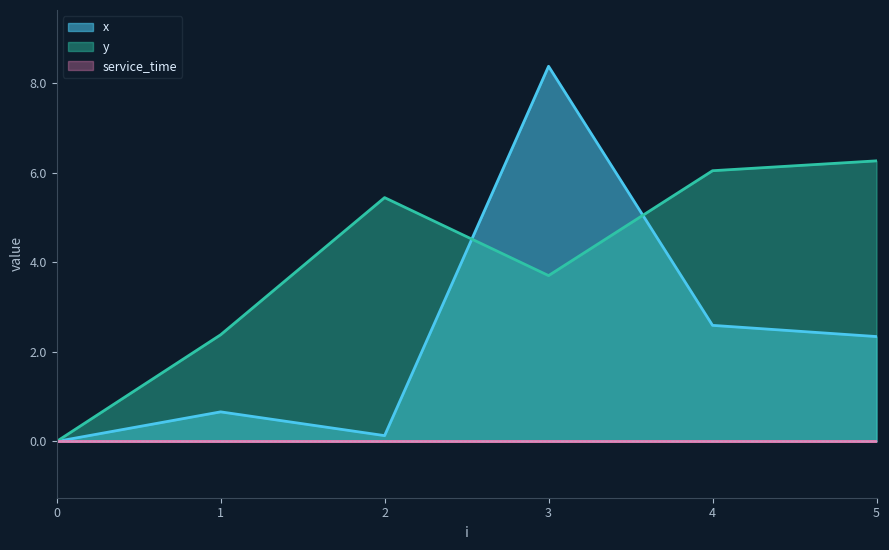

Which series ends up on top after the final intersection of y and x?

y